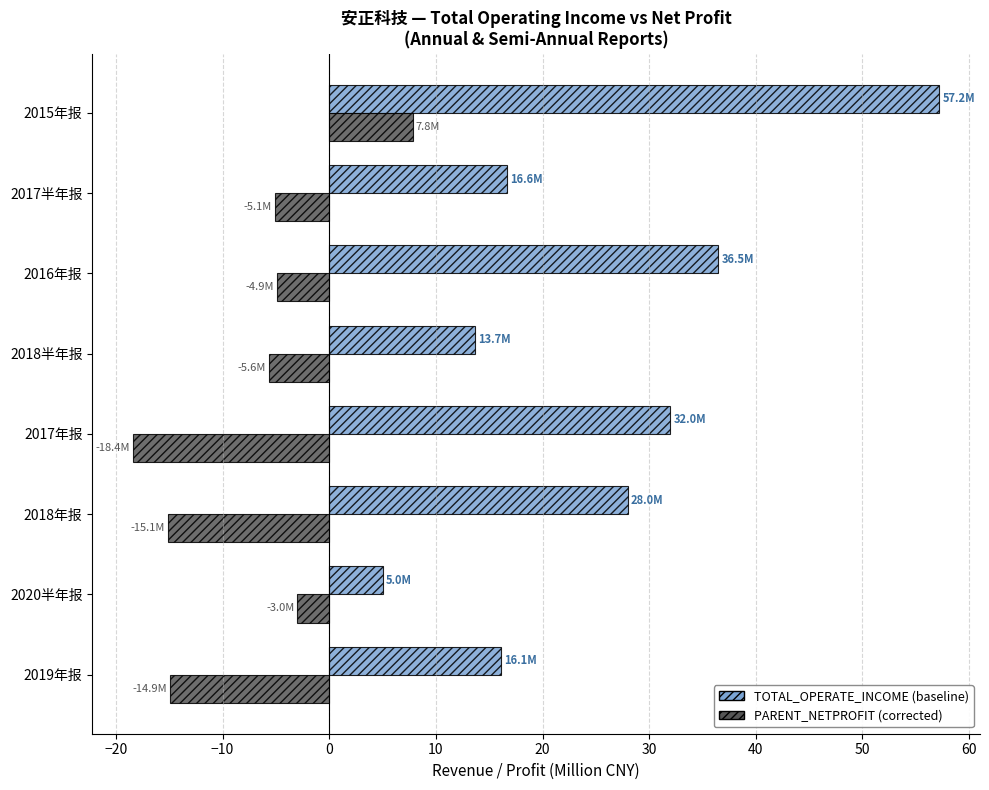

What is the spread (max minus min) of values at 2017半年报?

21.7